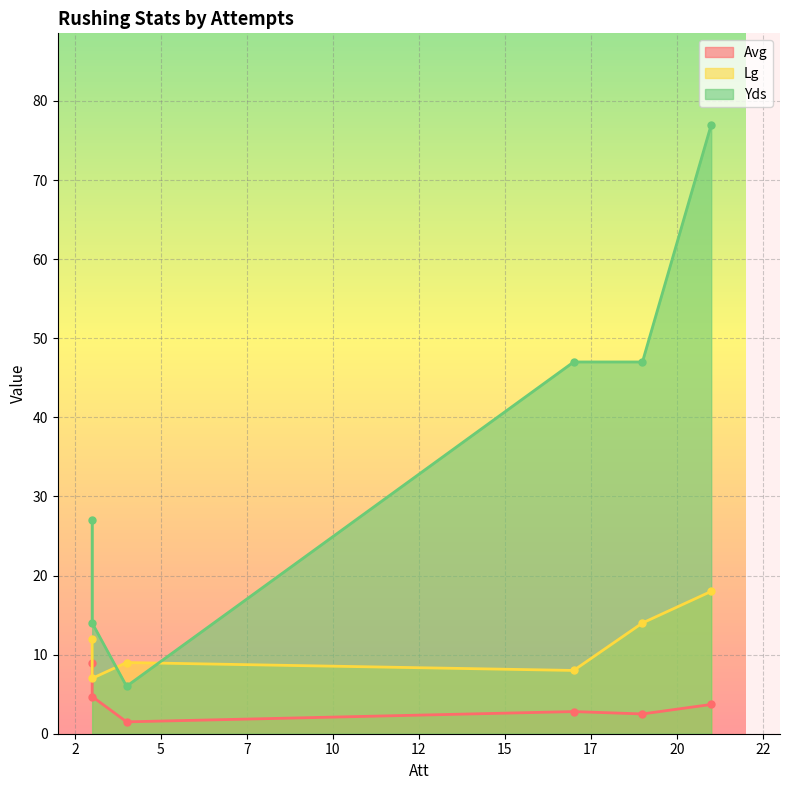

List the labels in order of Yds value, largest first.

21, 19, 17, 3, 3, 4